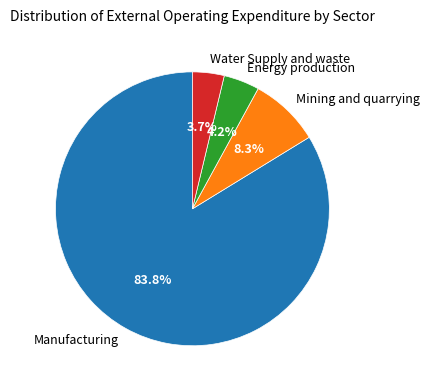

What percentage is the Water Supply and waste slice, to the nearest percent?

4%